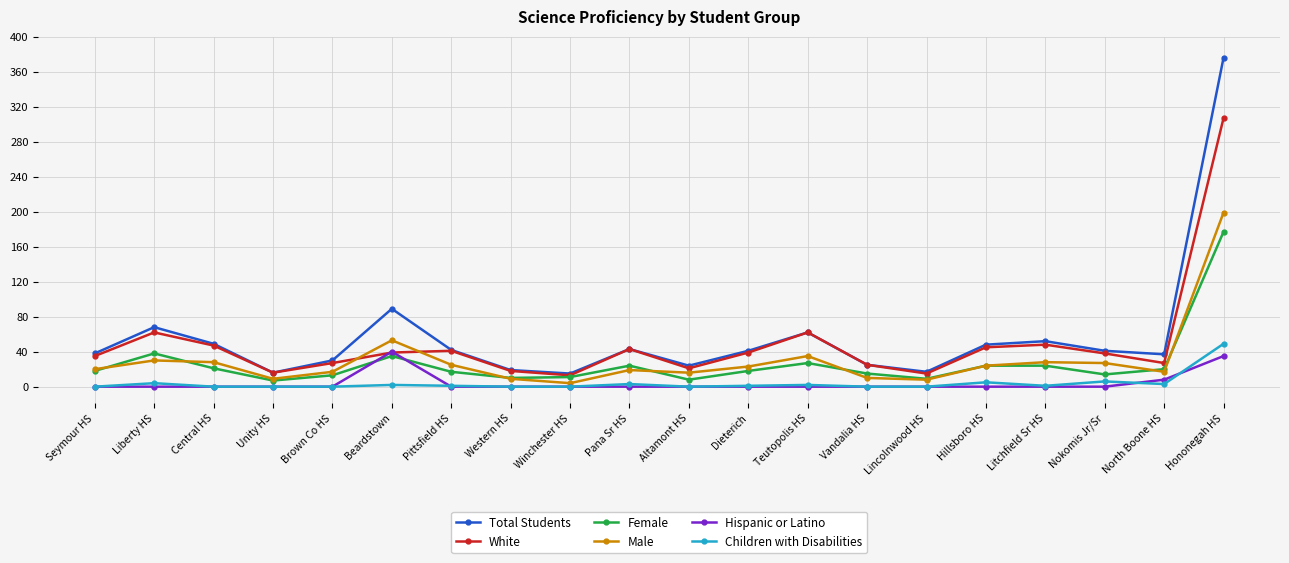

Between Liberty HS and Pittsfield HS, which series saw the biggest shift?

Total Students